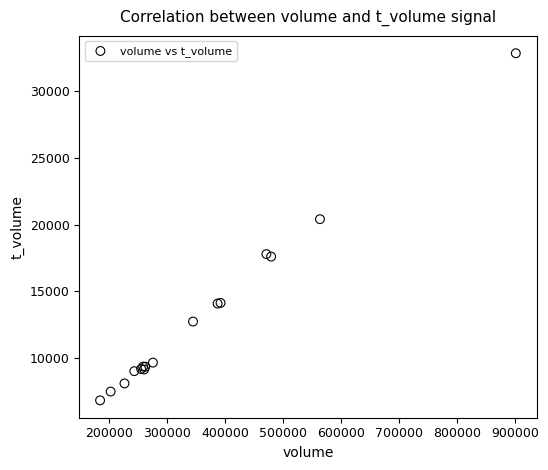

What Y value in the scatter plot is closest to 19827?

20399